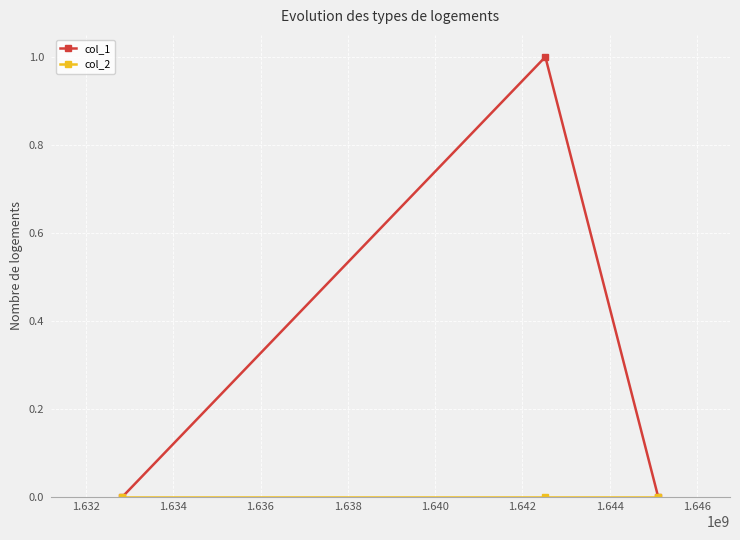

Which series has the largest total across all categories?

col_1